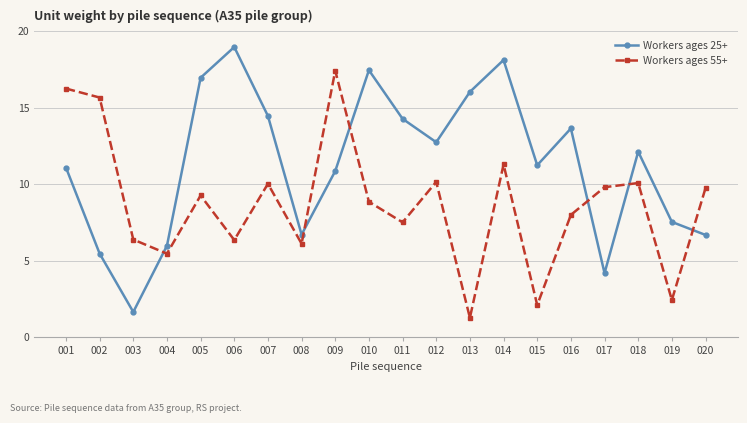

What is the total value across all series at 008?

12.8